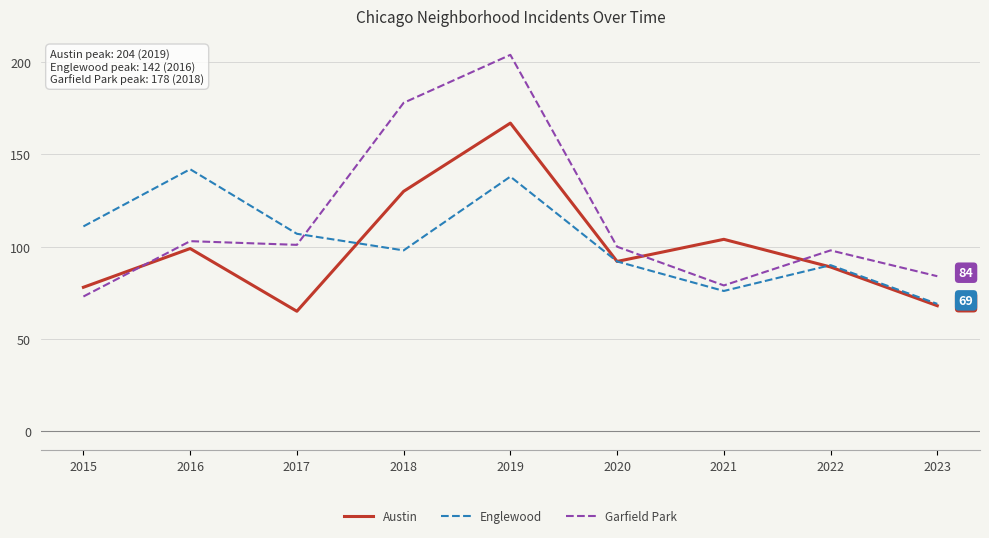

Which category has the lowest value in the Austin series?

2017